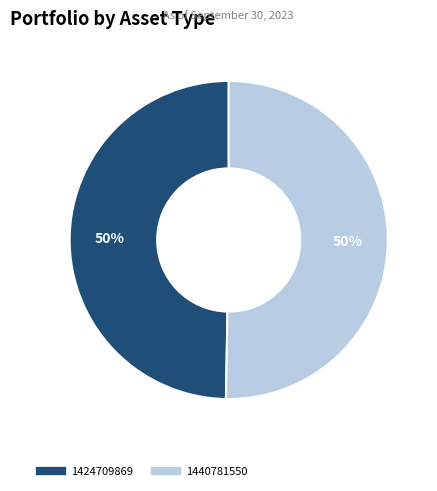

What is the ratio of the value at 1424709869 to the value at 1440781550?

1.0